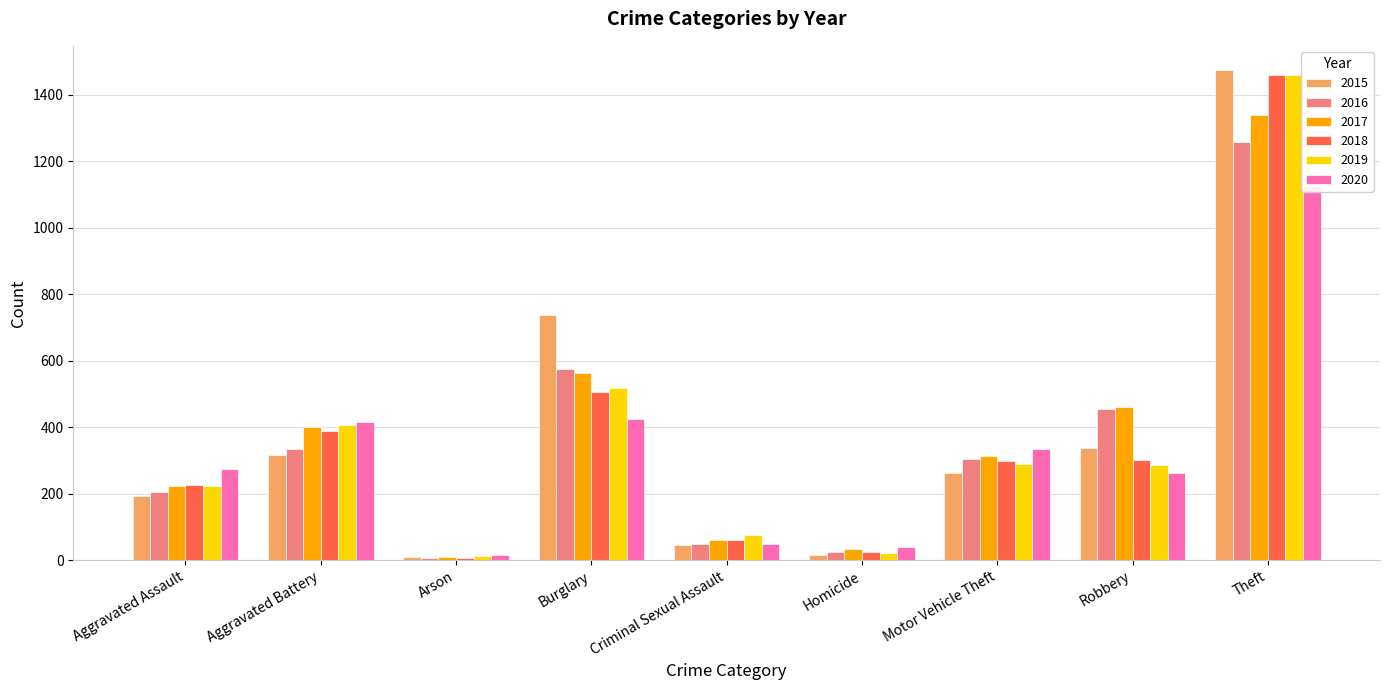

Is it true that 2017 equals 713 at Robbery?

False